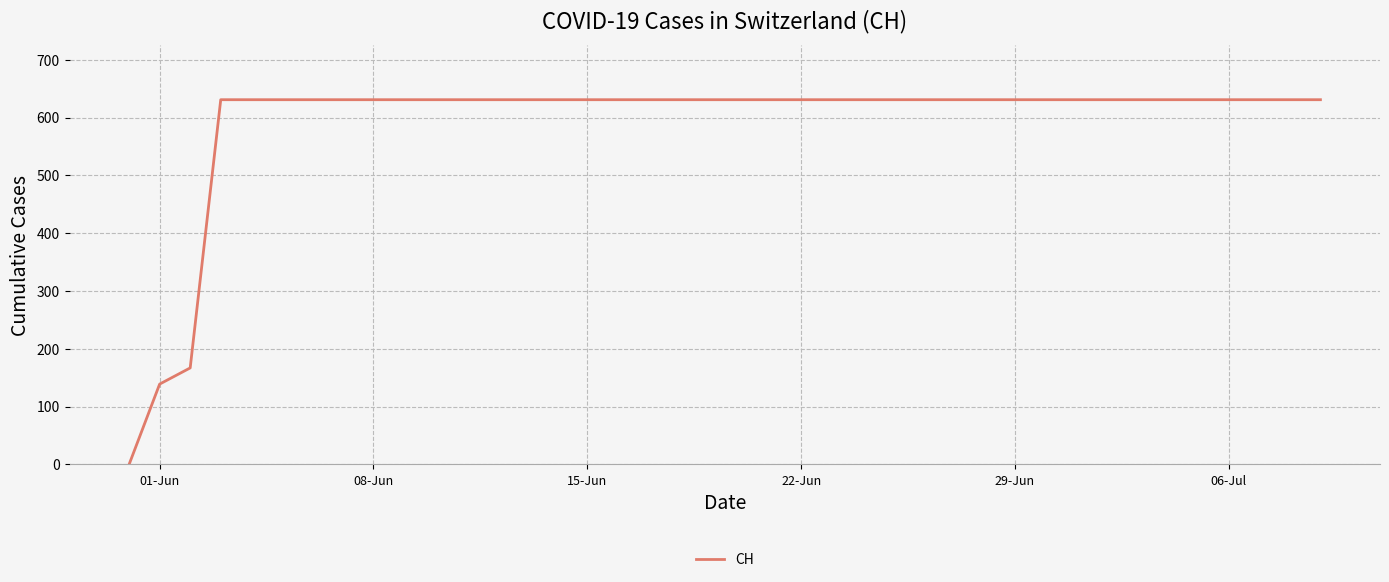

Is this an area chart (filled region under the line)?

No